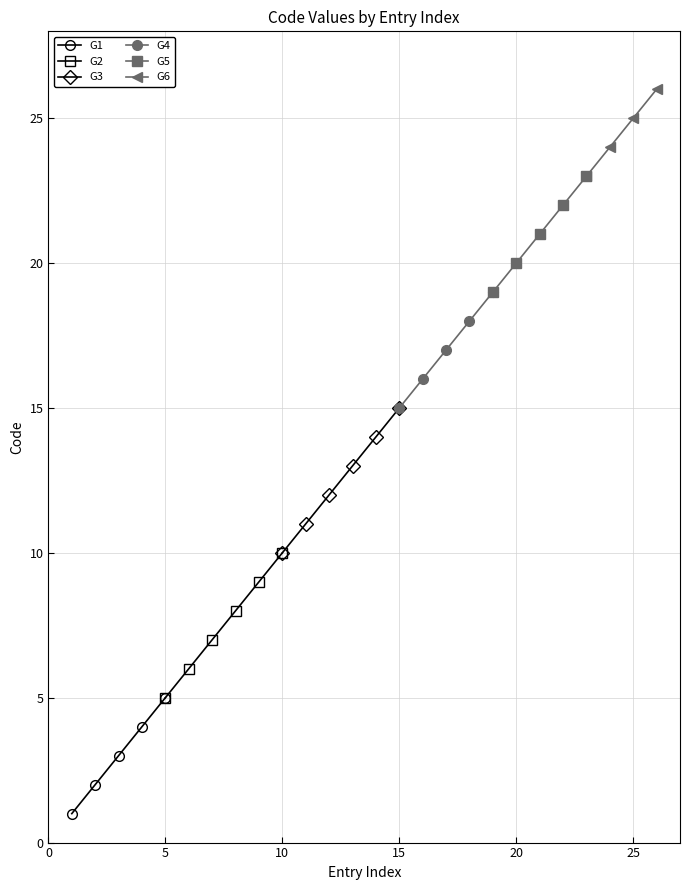

Does the chart display data point markers on the line(s)?

Yes